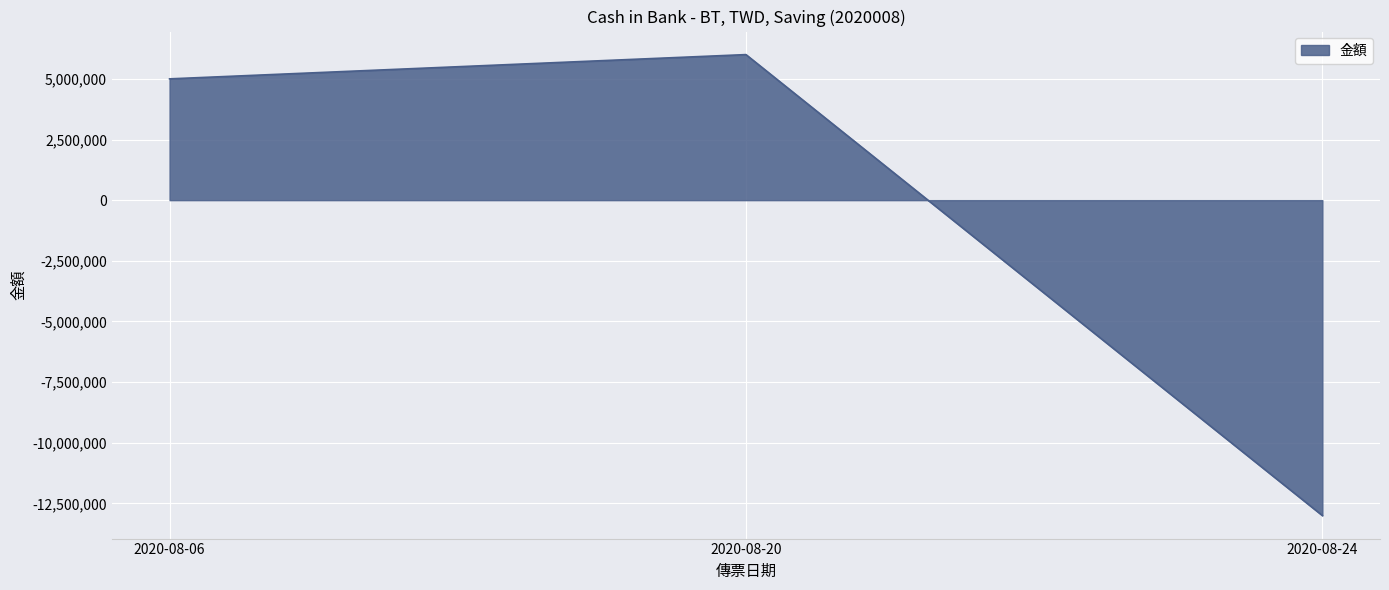

Where is the data nearest to the value -3500070?

2020-08-06